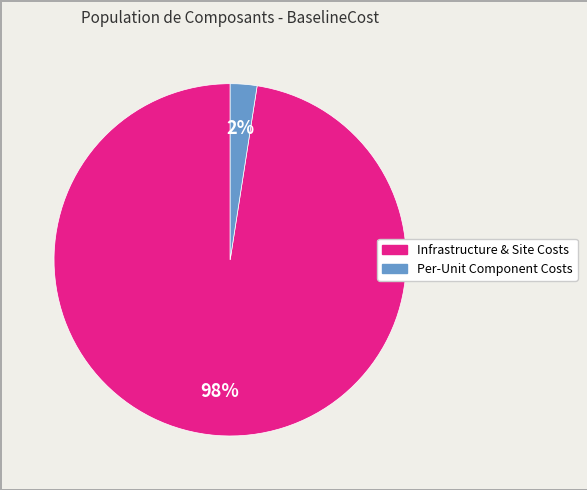

To the nearest percent, what is the average slice percentage?

50%